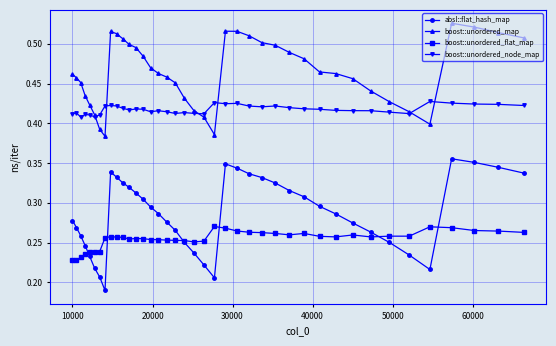

List the series in order of their peak value, lowest first.

boost::unordered_flat_map, absl::flat_hash_map, boost::unordered_node_map, boost::unordered_map